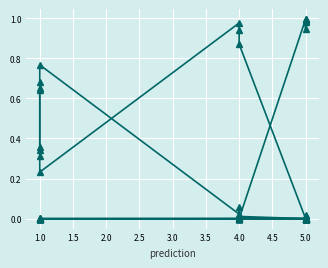

What is the label of the 13th point from the right?

1.0